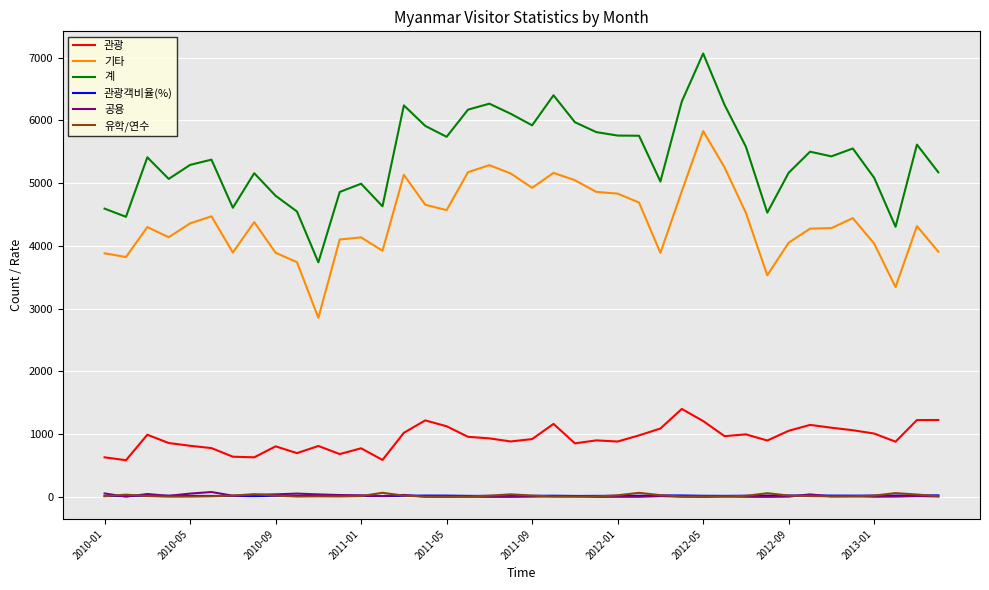

True or false: 계 and 공용 intersect in this chart.

False